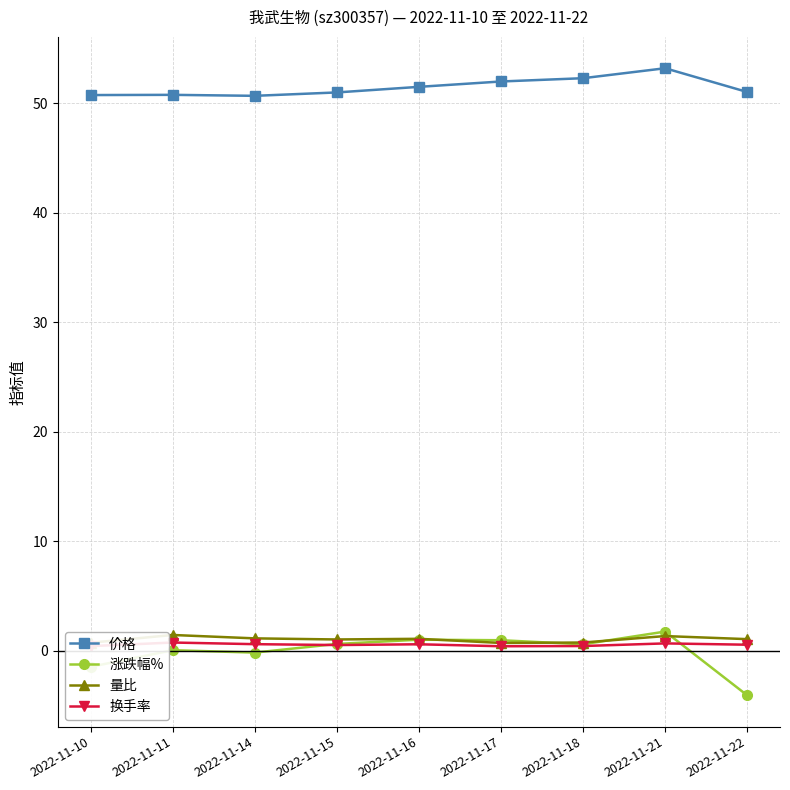

Which series has the largest range (max minus min)?

涨跌幅%